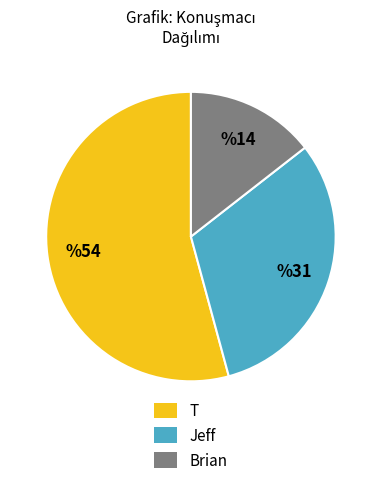

Combined, do T and Jeff account for over 50%?

Yes